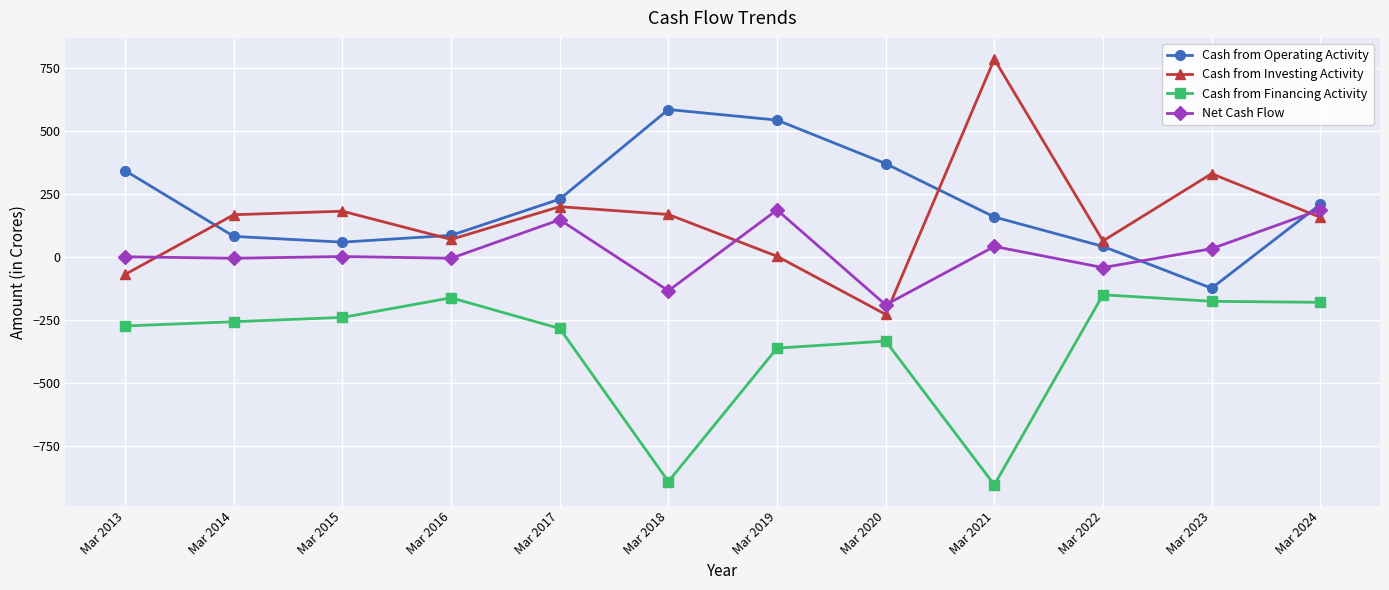

What is the spread (max minus min) of values at Mar 2022?

214